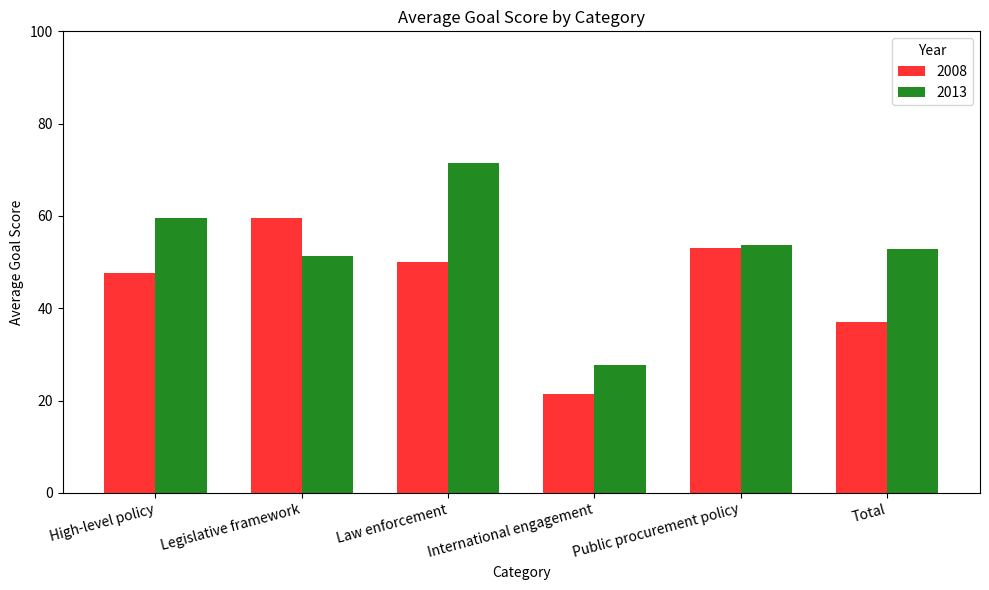

The 2013 series shows 41.2 at International engagement. True or false?

False